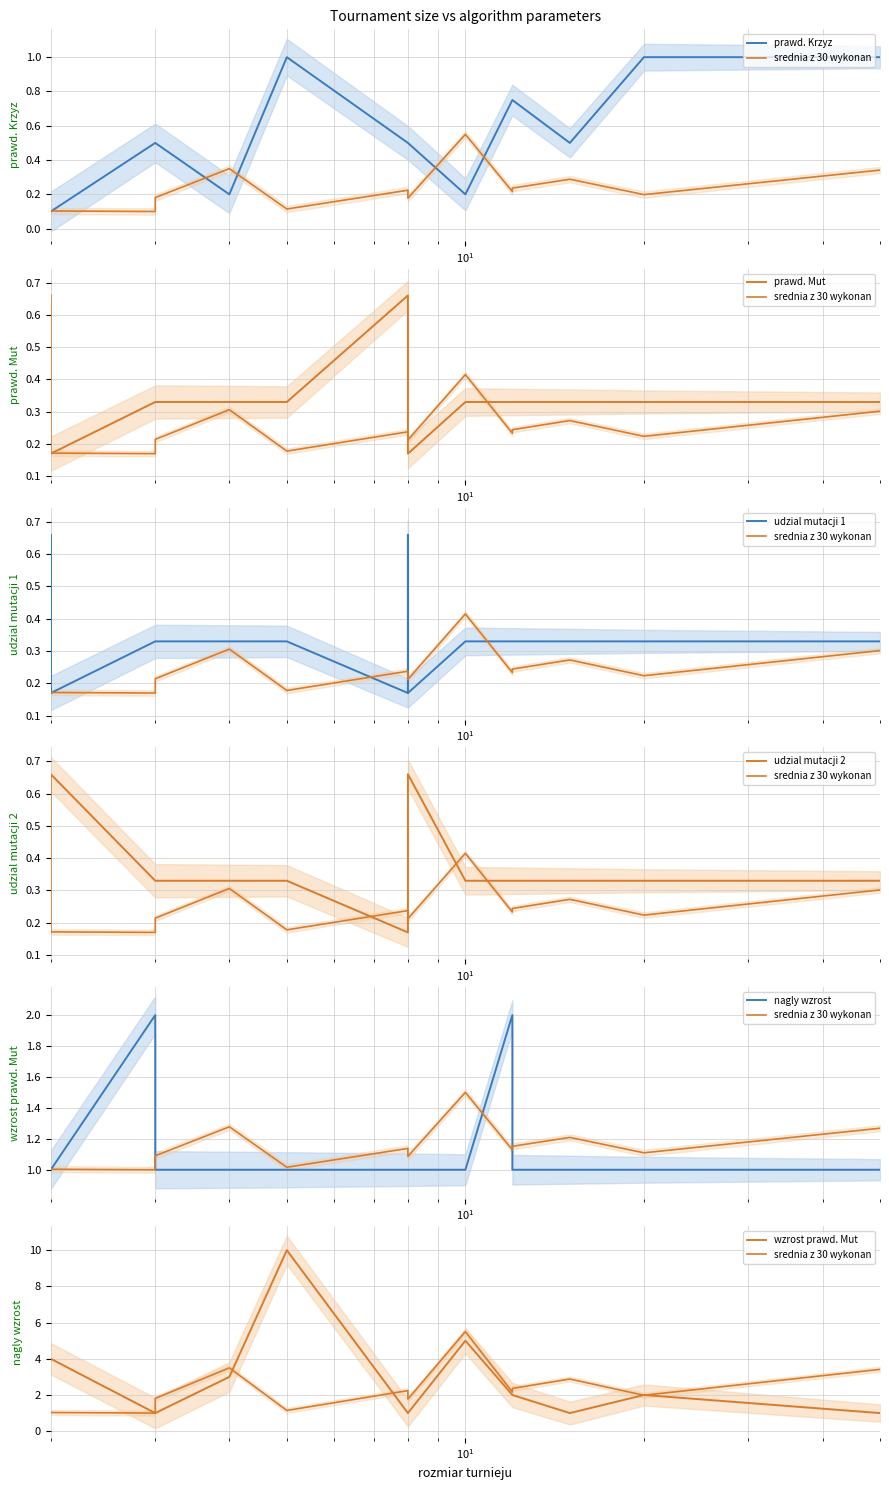

Is it true that nagly wzrost equals 3.3 at 12?

False